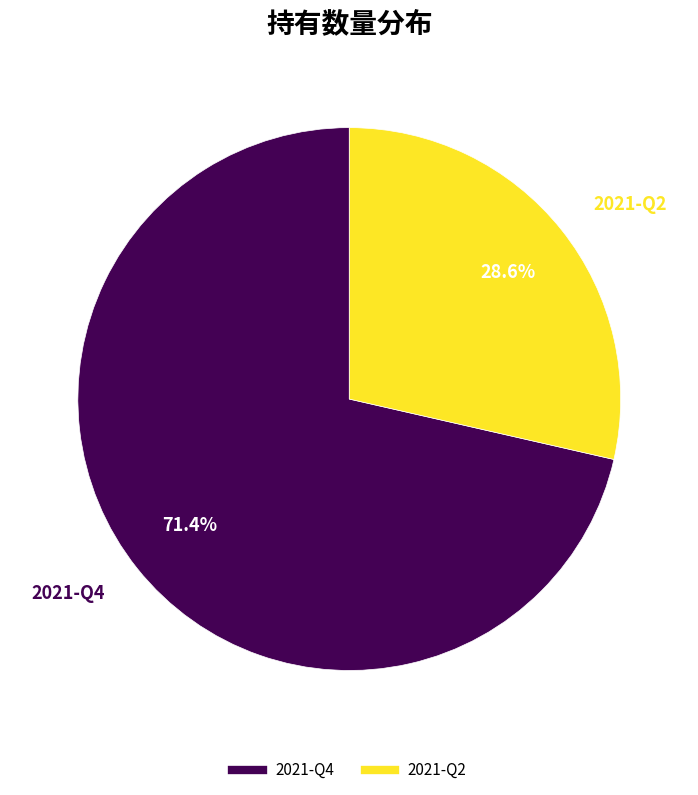

Which slice is the largest?

2021-Q4